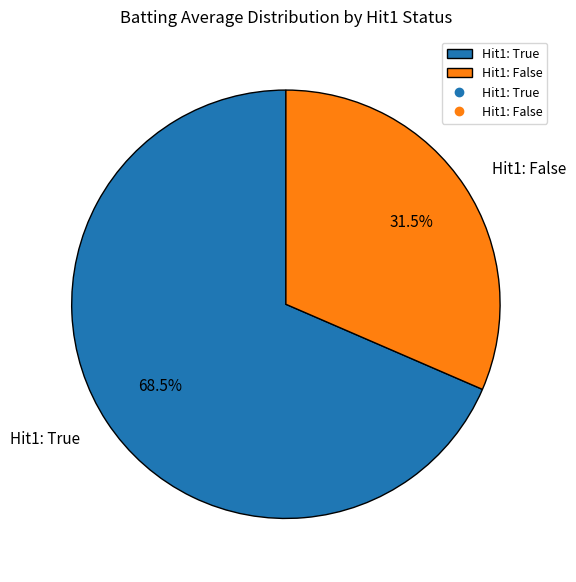

Rank the categories by value from lowest to highest.

Hit1: False, Hit1: True